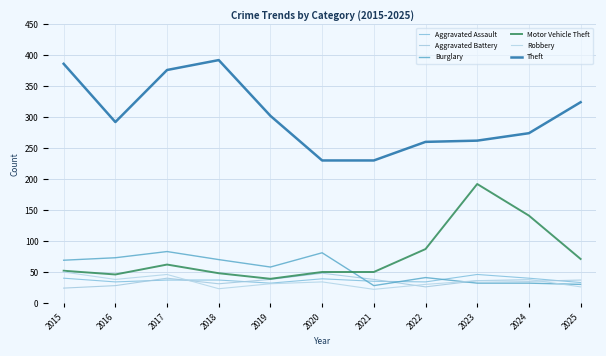

Where is Robbery nearest to the value 36?

2023